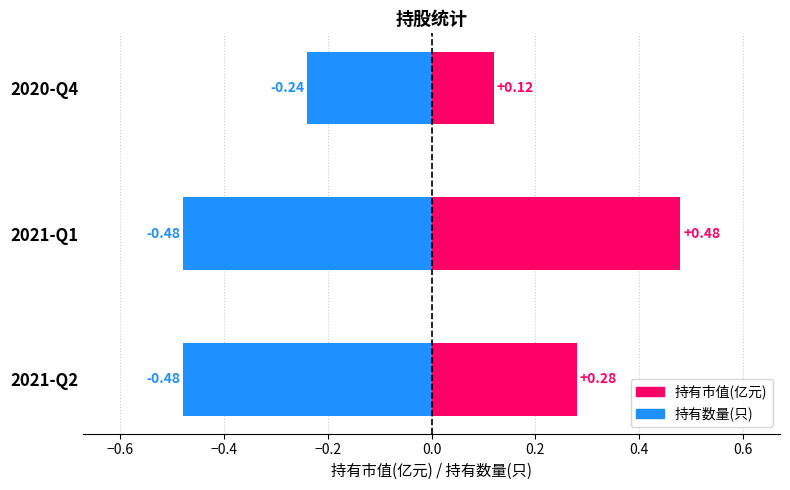

List the series in order of their overall mean, highest first.

持有市值(亿元), 持有数量(只)